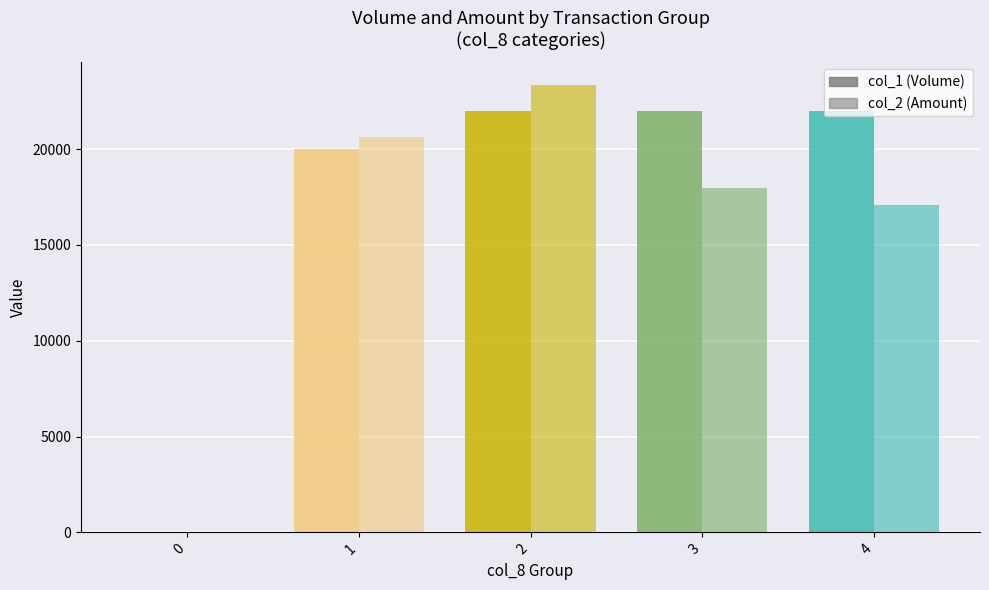

Which has a higher value, 3 or 1?

3